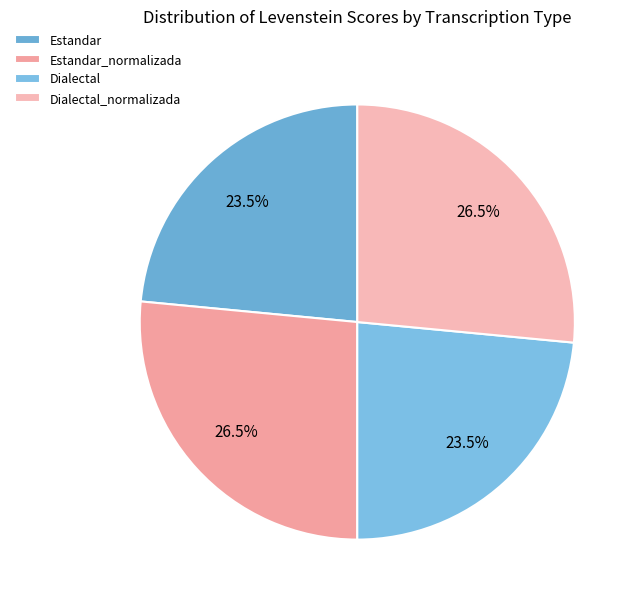

The Dialectal_normalizada slice represents 27% of the pie. True or false?

True